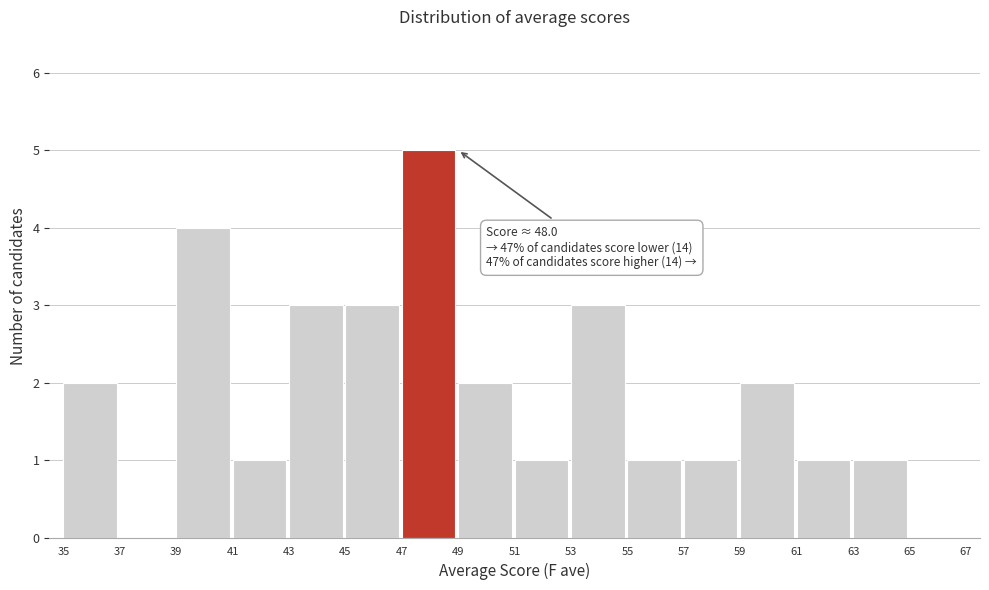

Over which range of the x-axis is the bar tallest?

47 to 49